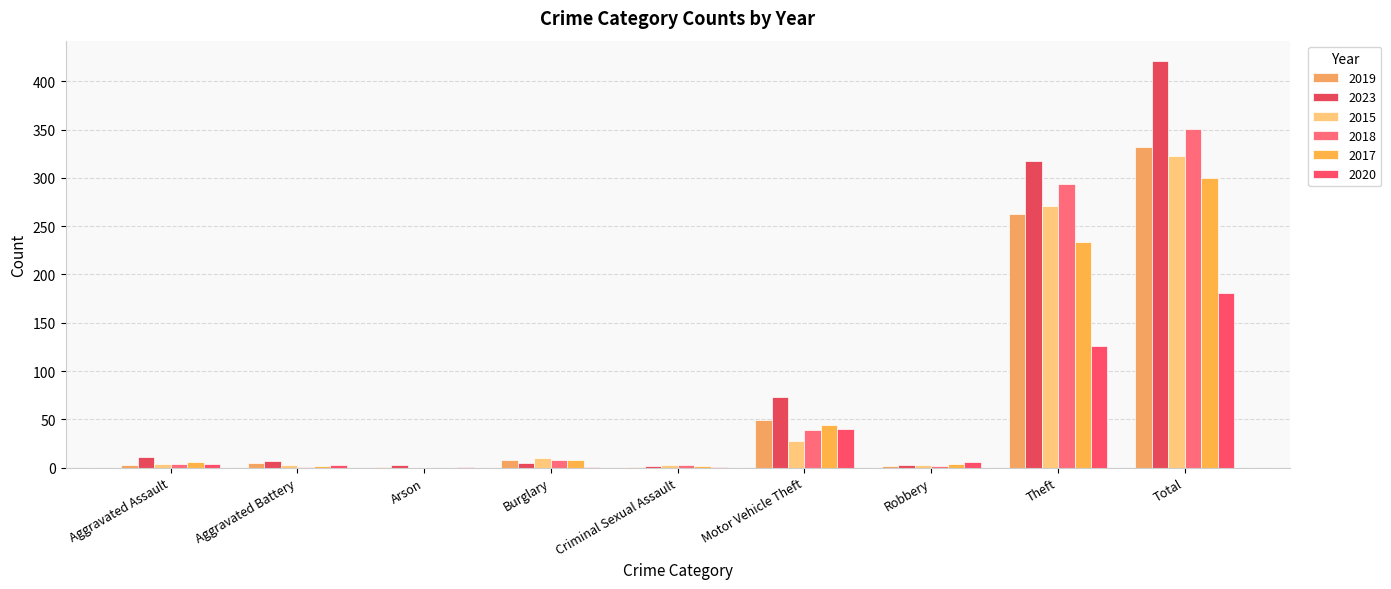

Does the chart contain stacked bars?

No